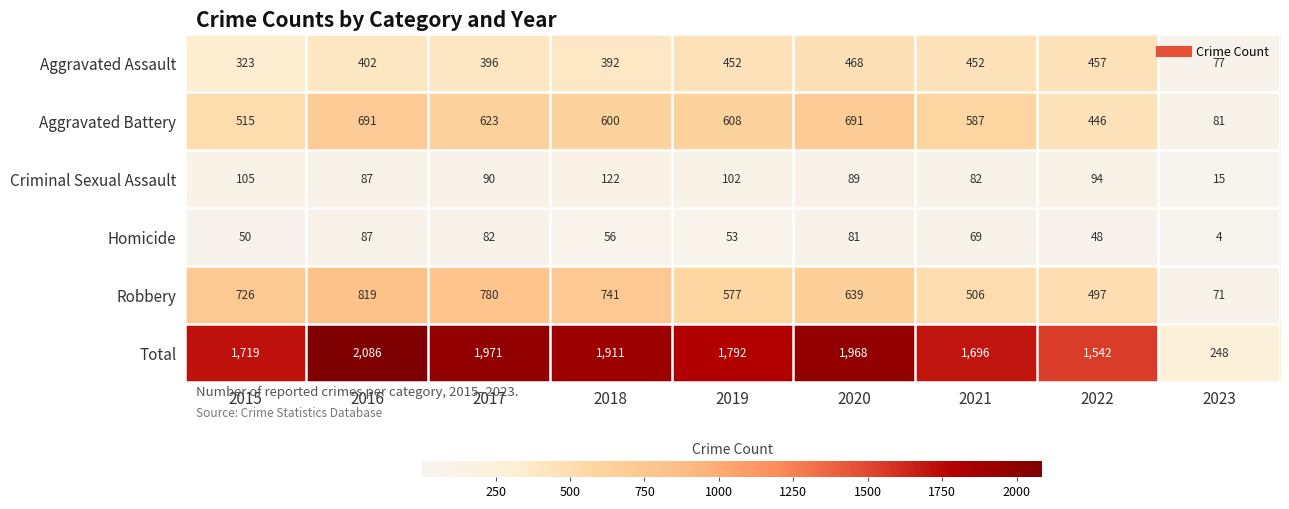

What is the difference between the second highest and minimum values in the Robbery series?

709